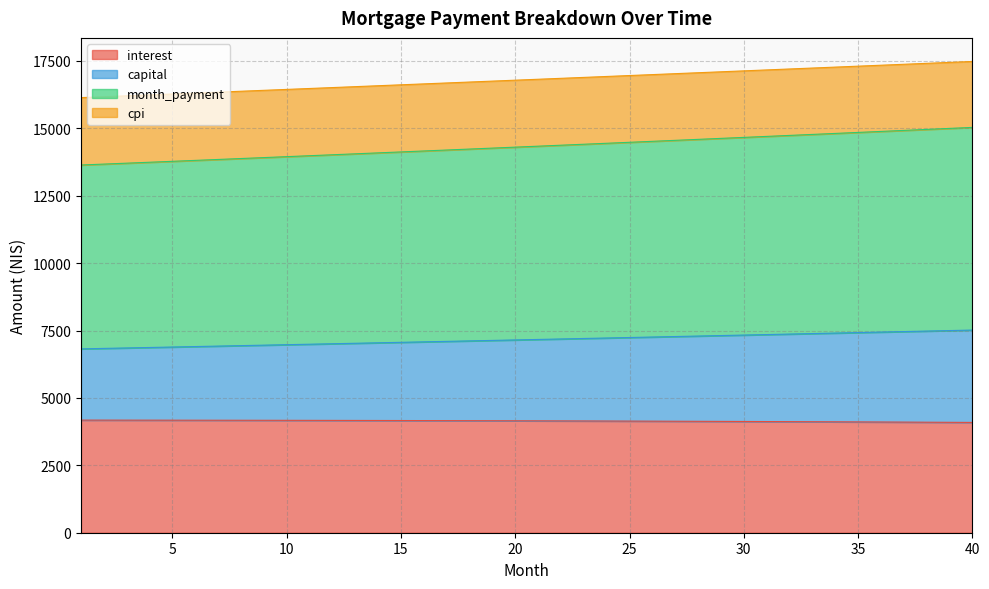

The value of month_payment at 10 is 25030.9. True or false?

False